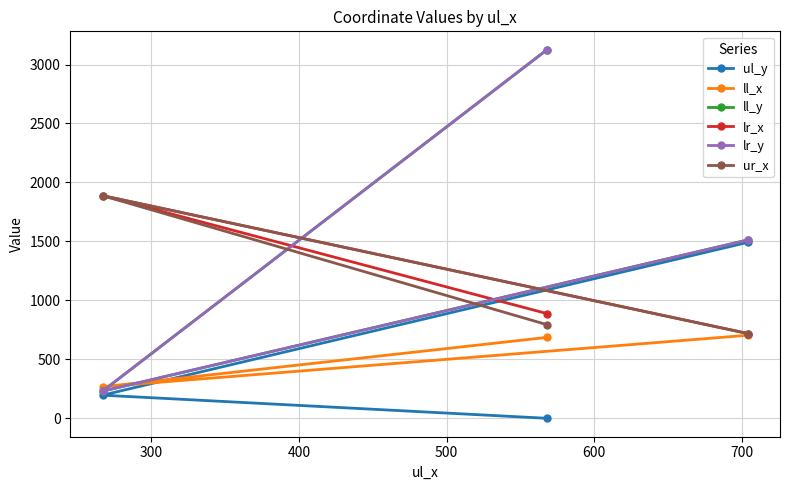

Does the chart have visible grid lines?

Yes